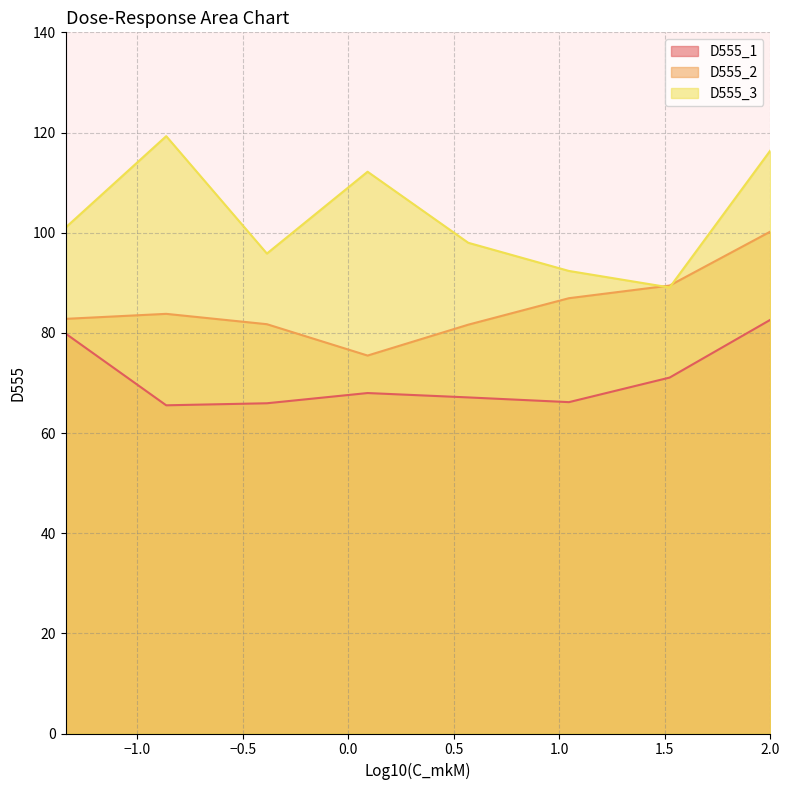

List the series in order of their peak value, highest first.

D555_3, D555_2, D555_1